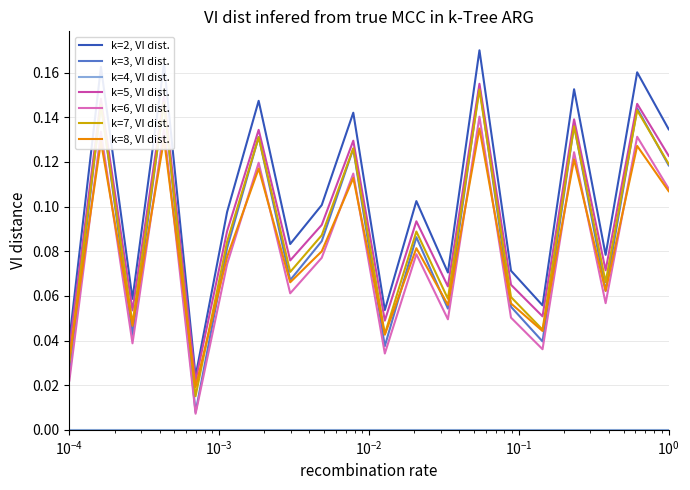

Which series has the largest total across all categories?

k=2, VI dist.